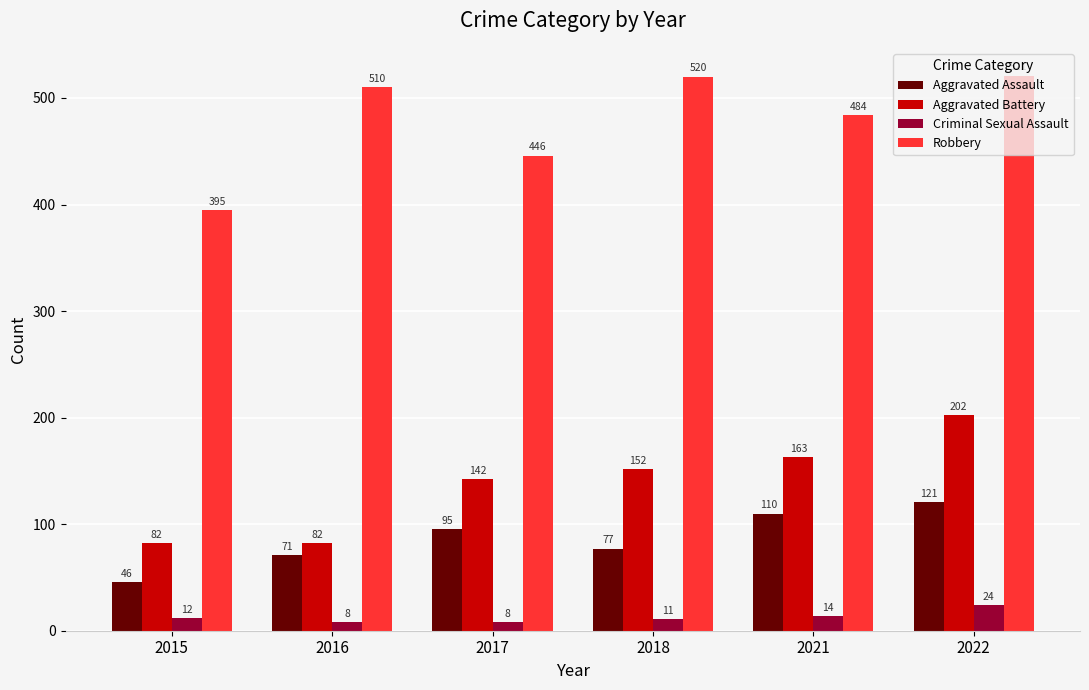

Is it true that Robbery equals 446 at 2017?

True